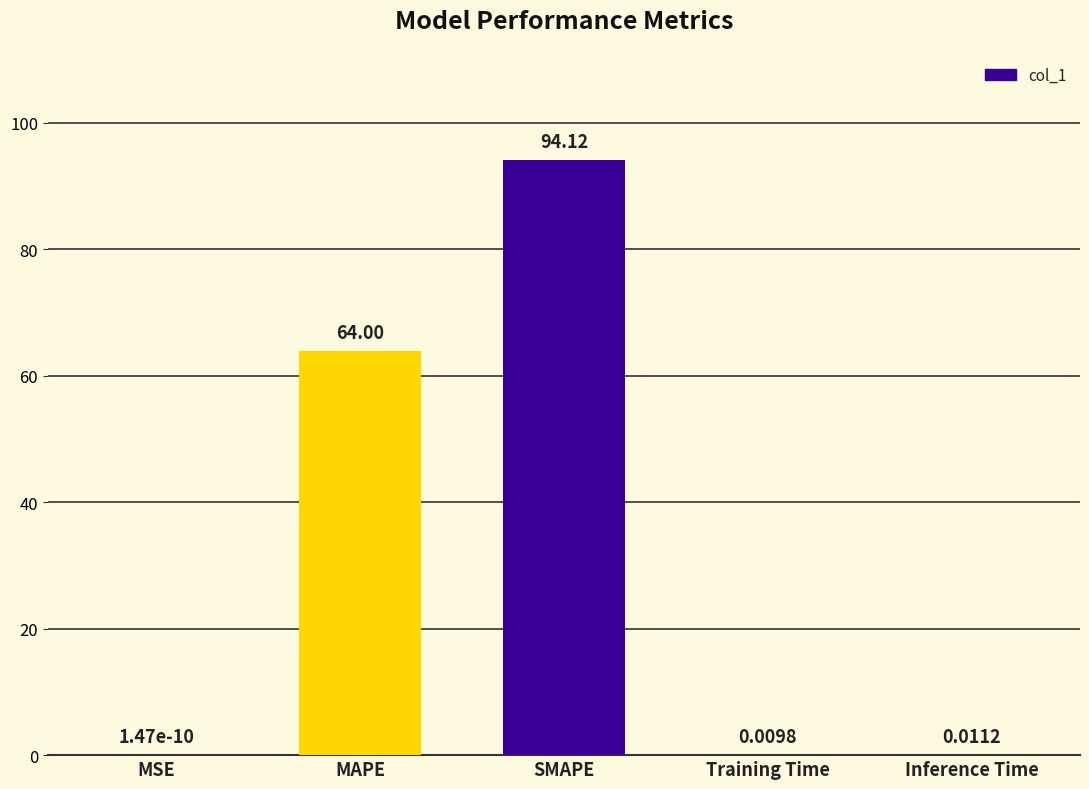

Count the number of data series in this chart.

1